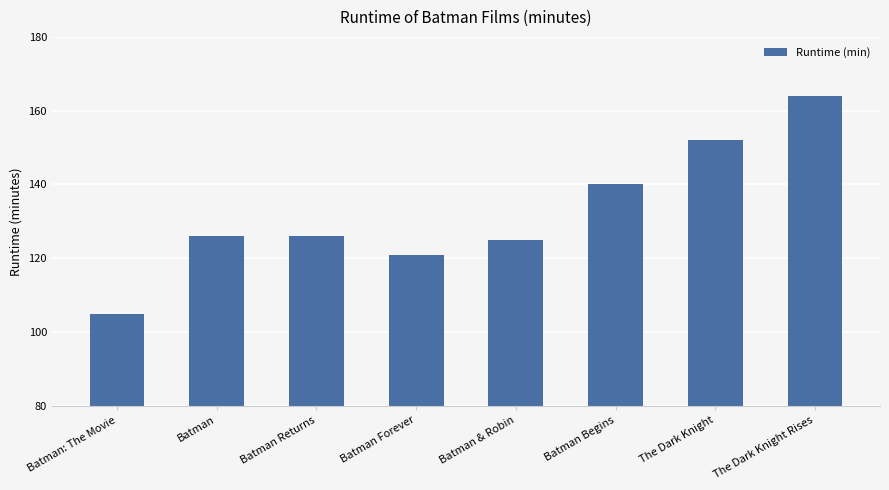

At which category does the chart reach its peak across all series?

The Dark Knight Rises